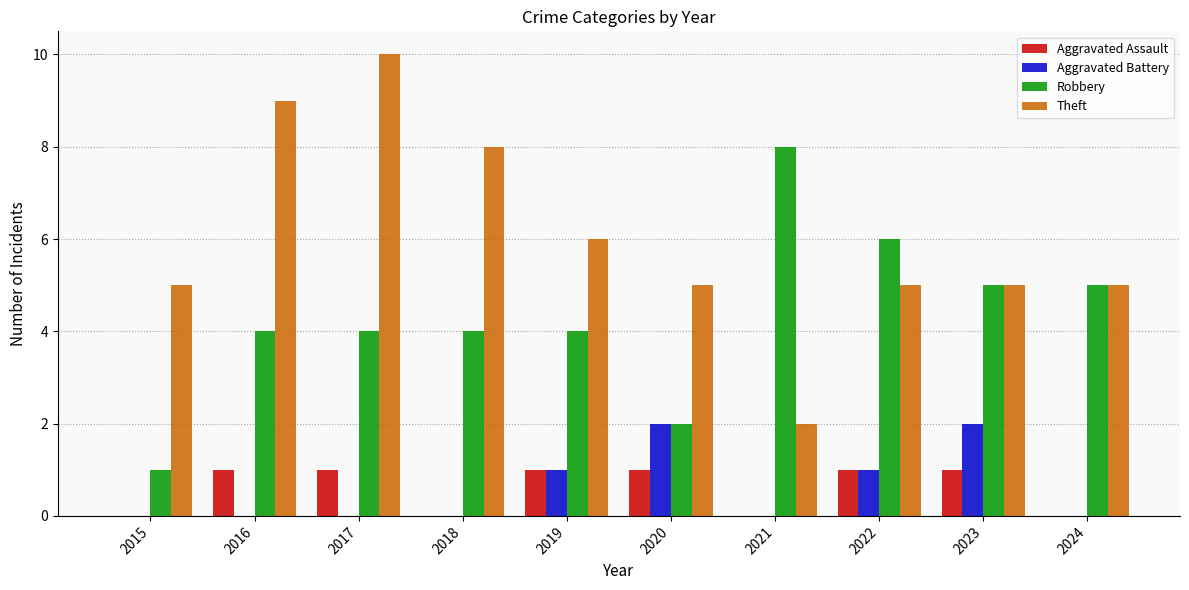

Reading left to right, what are all the values shown in this chart?

Aggravated Assault: 2015=0	2016=1	2017=1	2018=0	2019=1	2020=1	2021=0	2022=1	2023=1	2024=0
Aggravated Battery: 2015=0	2016=0	2017=0	2018=0	2019=1	2020=2	2021=0	2022=1	2023=2	2024=0
Robbery: 2015=1	2016=4	2017=4	2018=4	2019=4	2020=2	2021=8	2022=6	2023=5	2024=5
Theft: 2015=5	2016=9	2017=10	2018=8	2019=6	2020=5	2021=2	2022=5	2023=5	2024=5